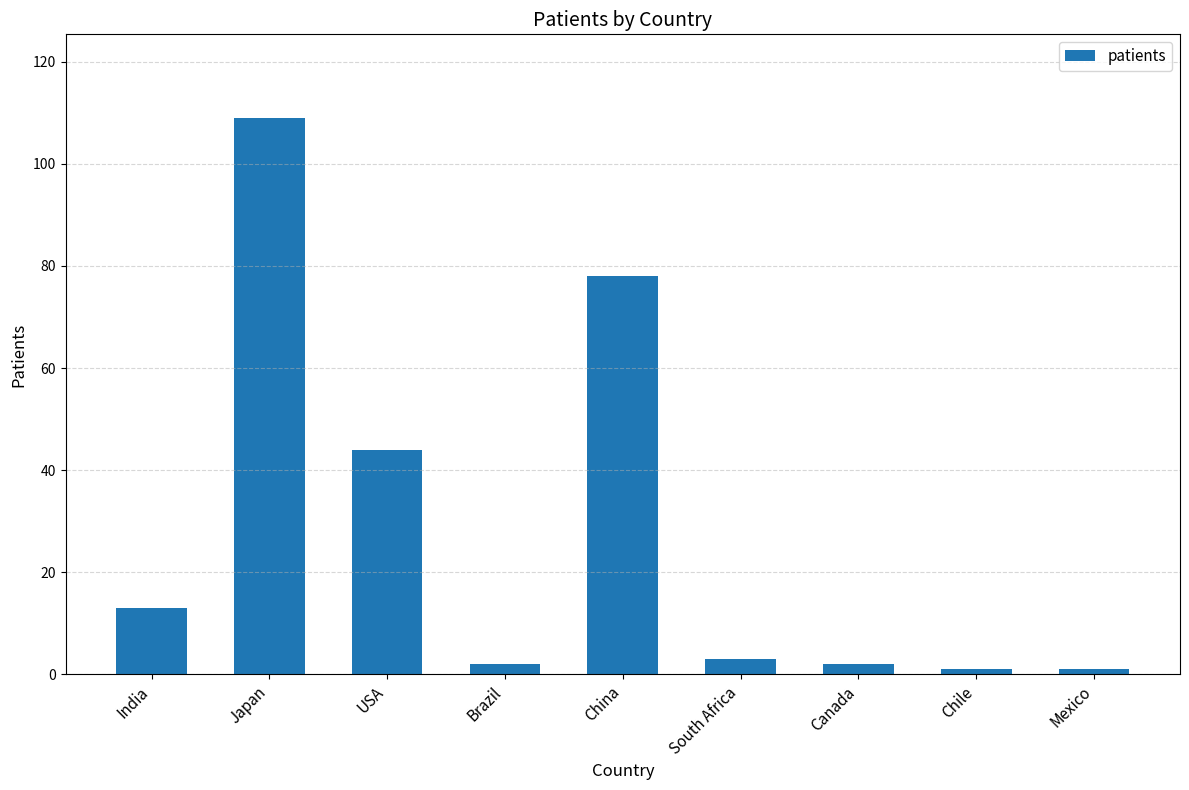

How many bars are there in total?

9